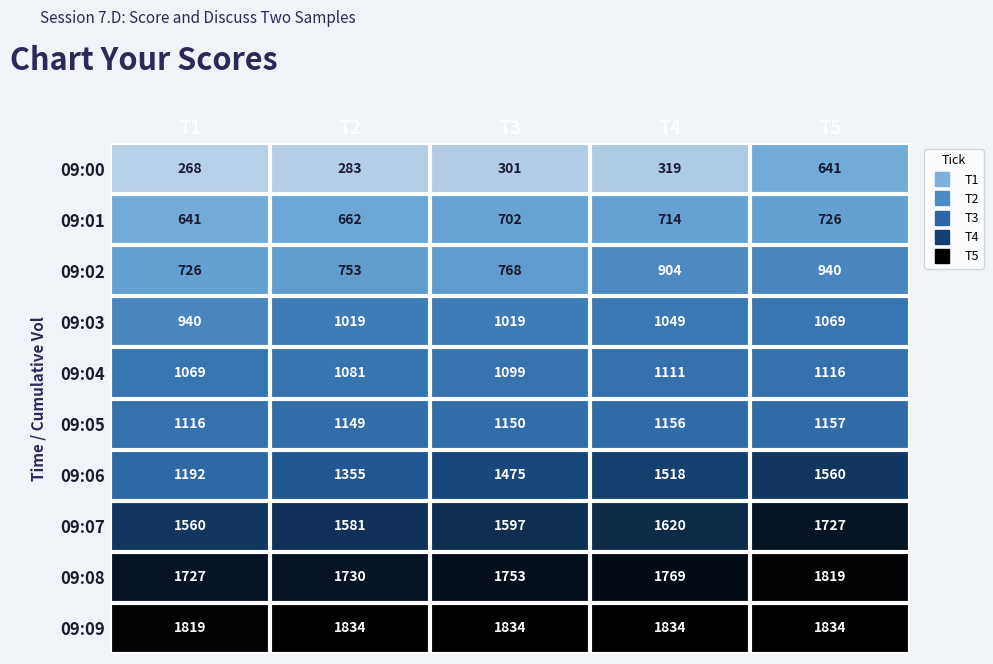

At which category is the sum across all series the highest?

T5